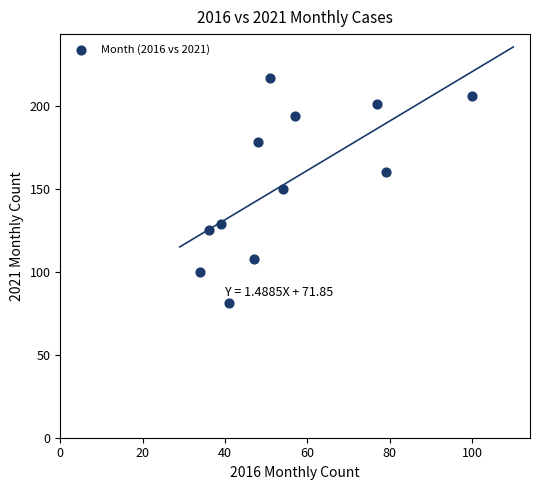

What is the average Y value?

154